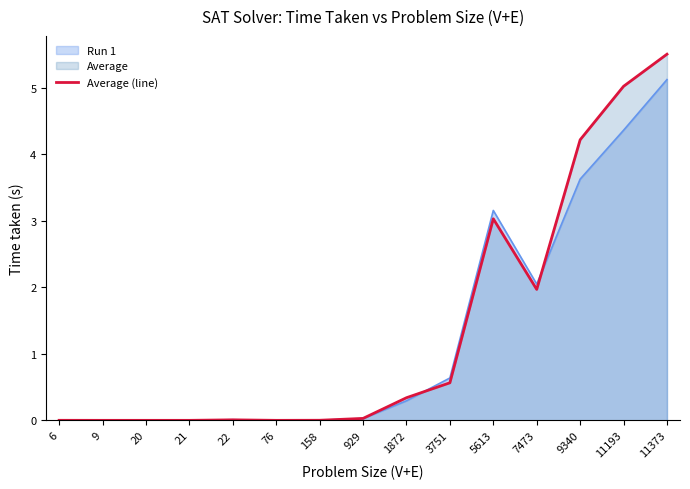

The value at 76 is 0.0. True or false?

False